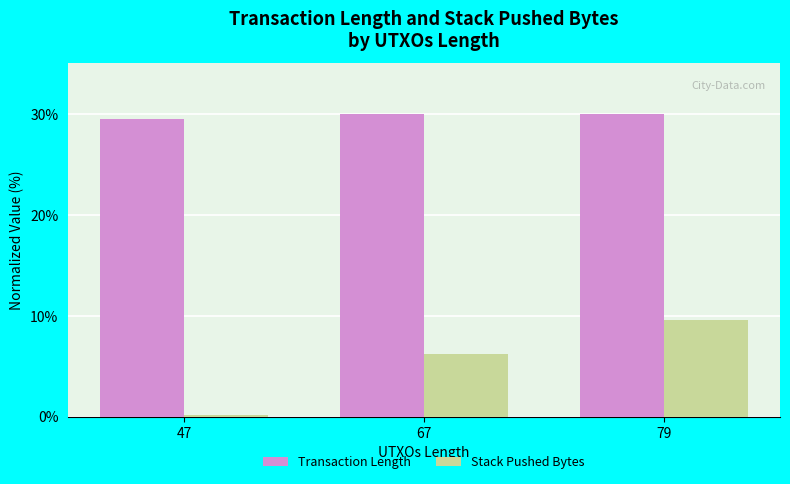

What is the average value of the Stack Pushed Bytes series?

5.3